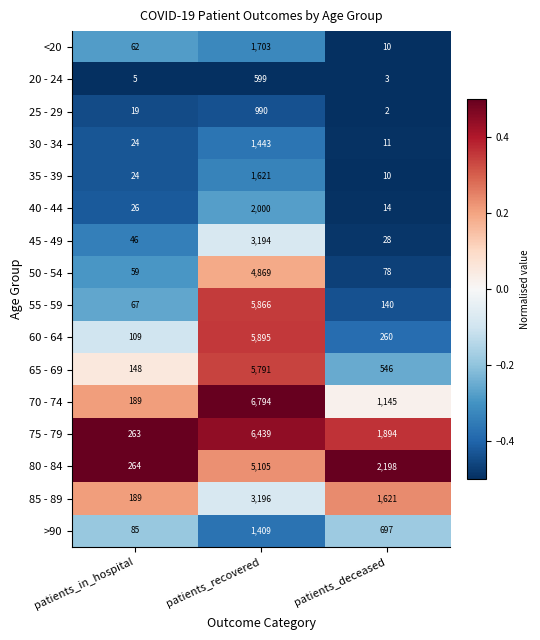

Is the value of <20 at patients_in_hospital greater than the value of 55 - 59 at patients_in_hospital?

No